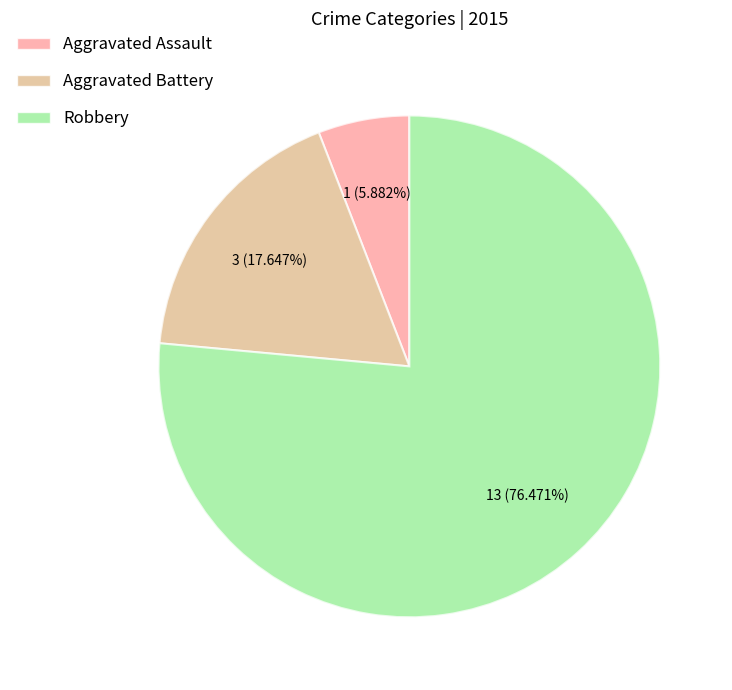

Between Robbery and Aggravated Assault, which is larger?

Robbery